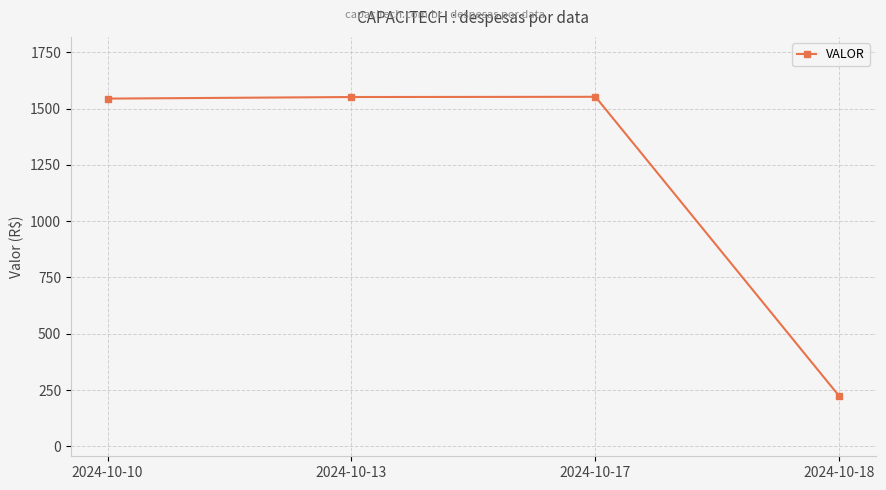

What is the difference between the values at 2024-10-18 and 2024-10-17?

1330